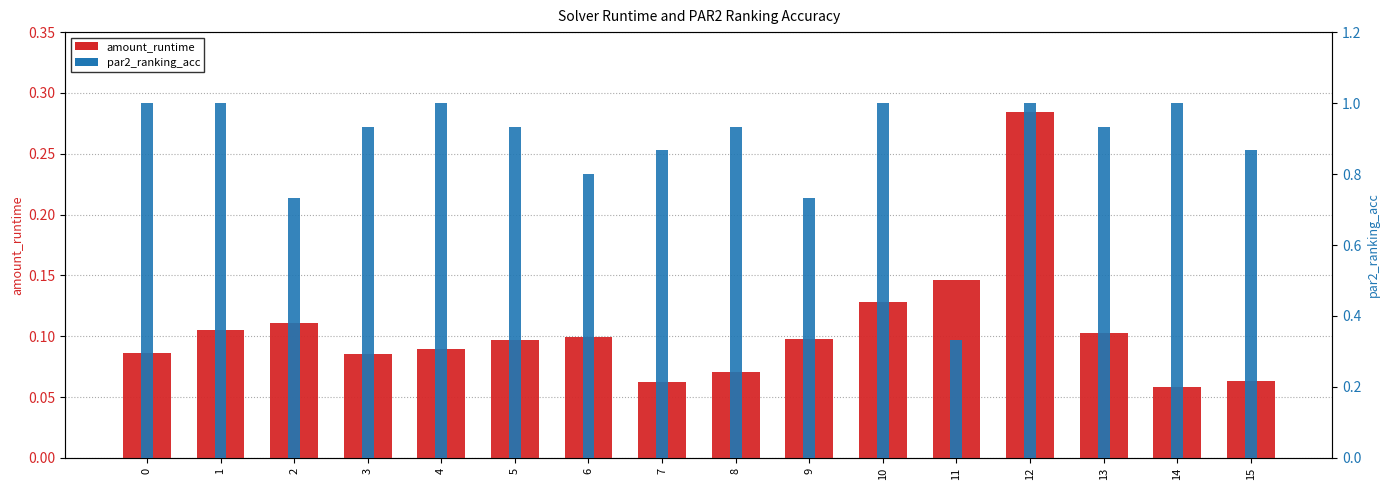

Is it true that amount_runtime equals 0.1 at 15?

True